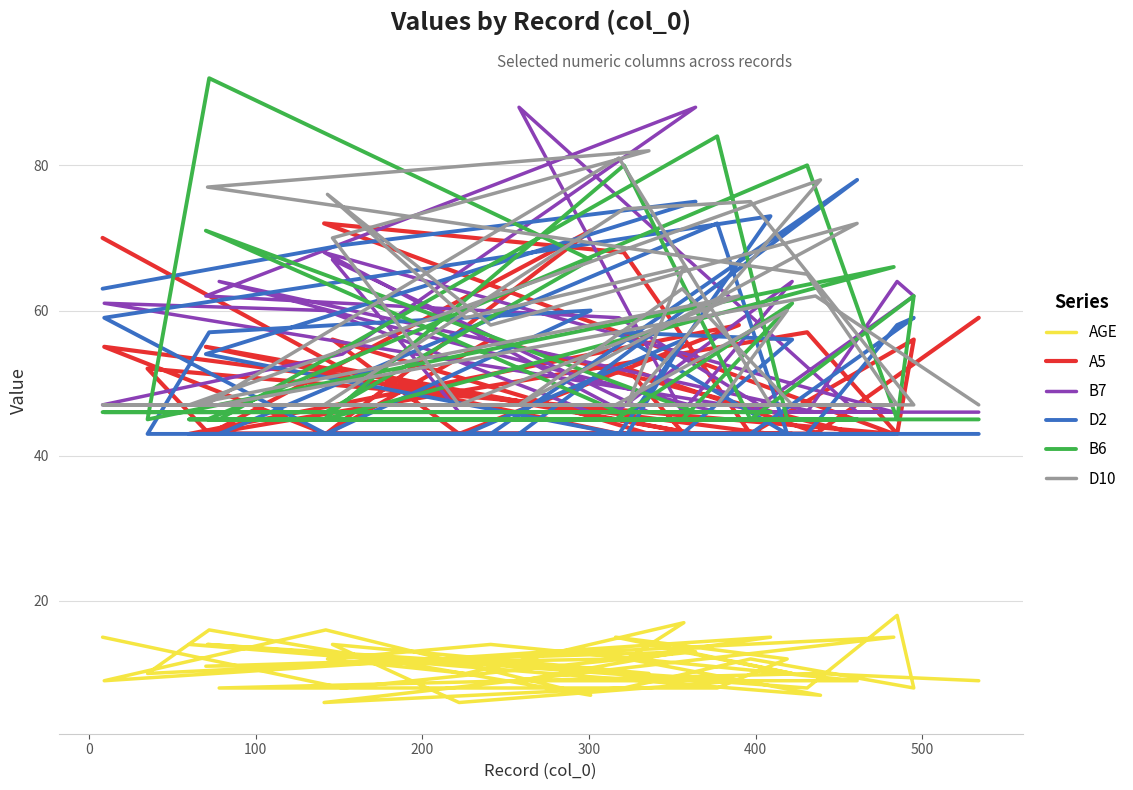

What is the value of the B7 point at the 6th from the left?

46